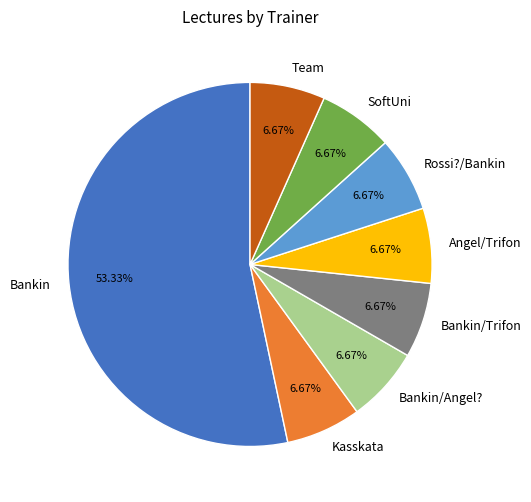

To the nearest percent, what is the combined percentage of Bankin/Trifon and Kasskata?

13%